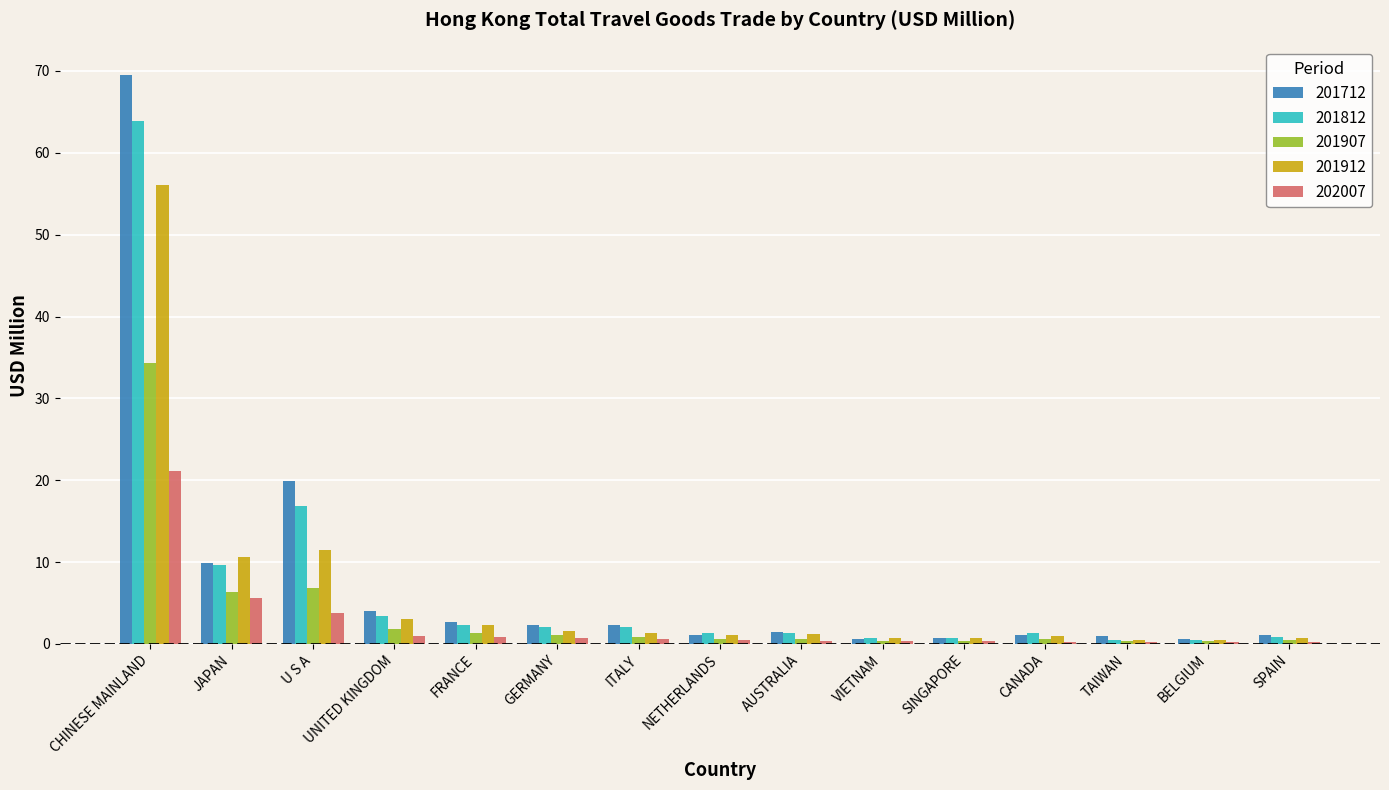

How many groups of bars are there?

15